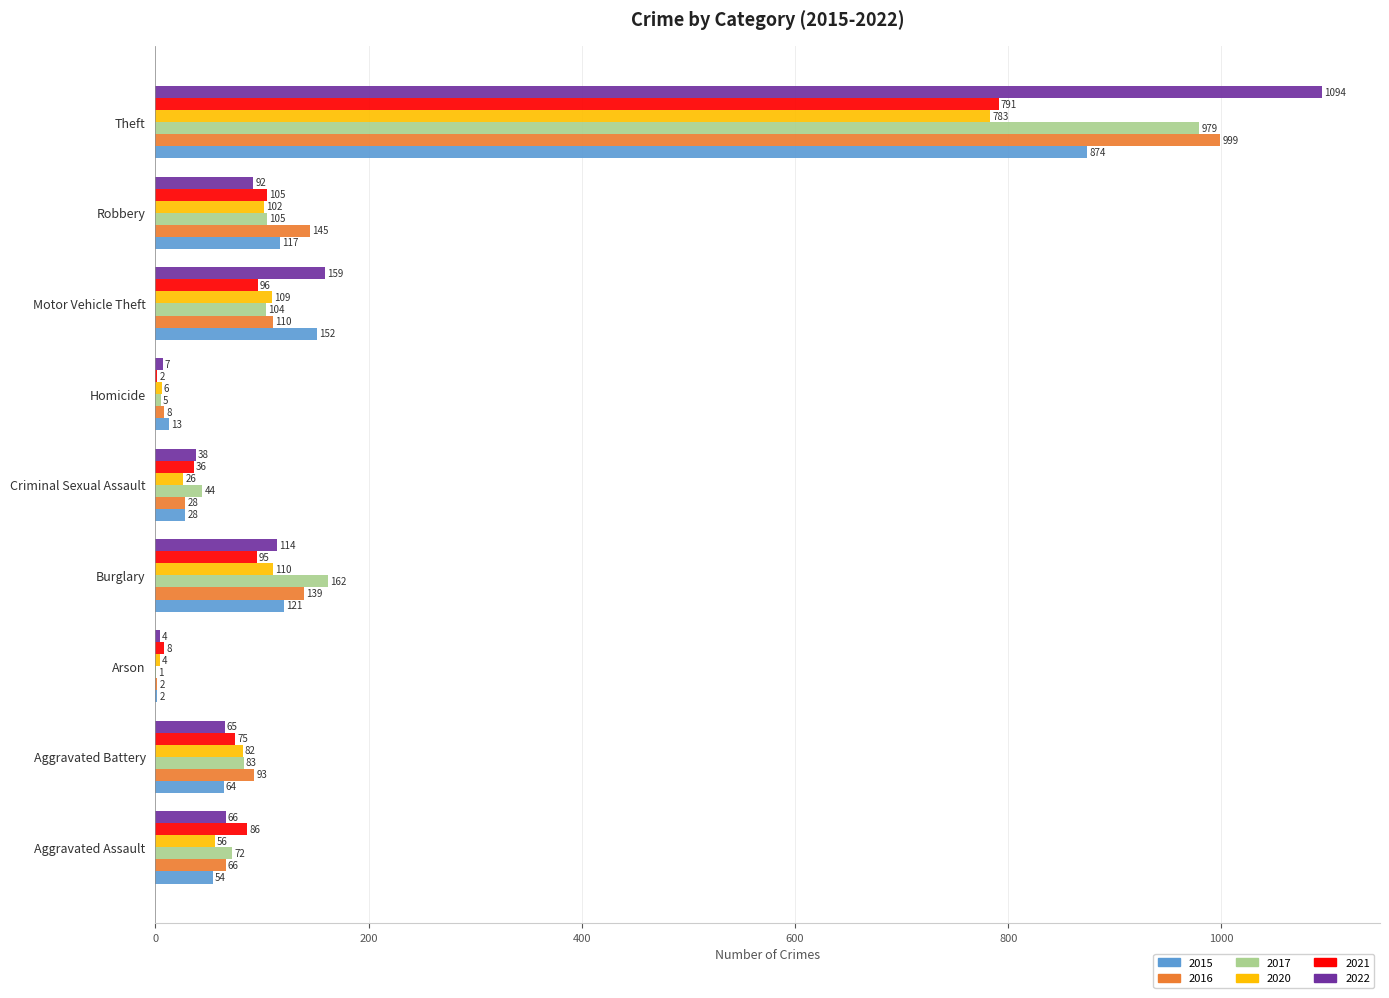

What are all the series names shown in the legend?

2015, 2016, 2017, 2020, 2021, 2022